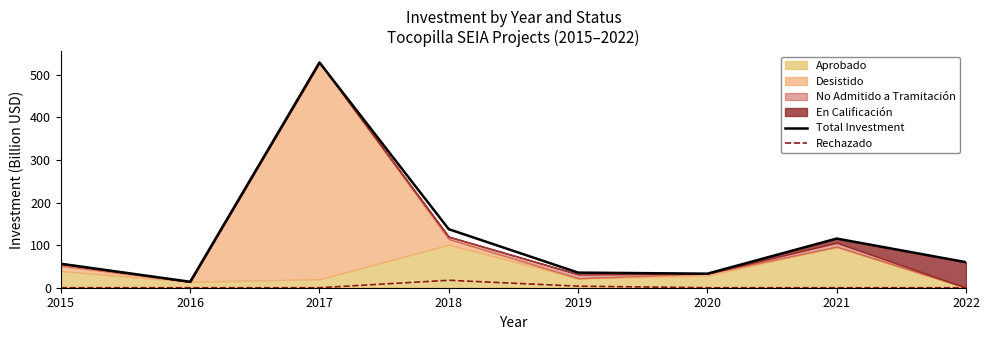

True or false: Rechazado has more than 2 interior local peaks.

False